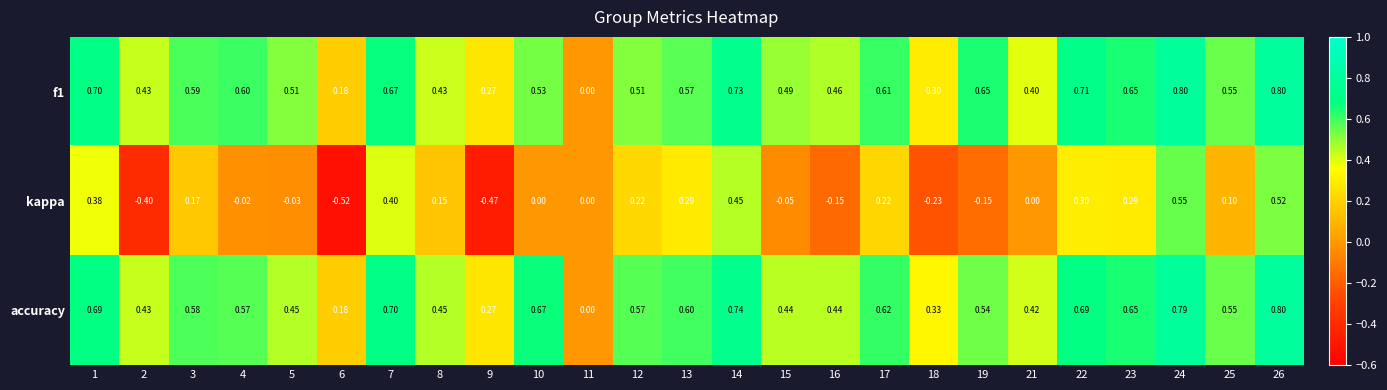

Which series has the widest spread of values?

kappa